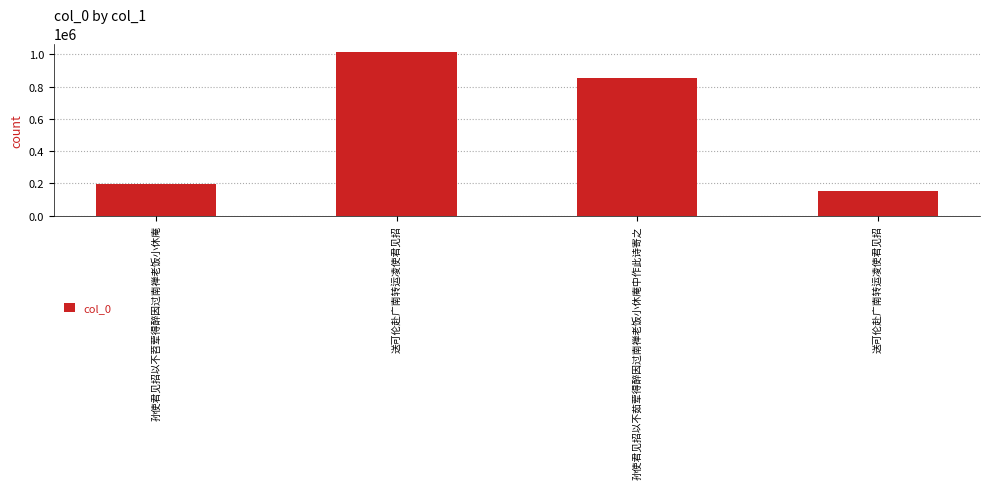

Read the value at 孙使君见招以不茹荤得醉因过南禅老饭小休庵中作此诗寄之.

855096